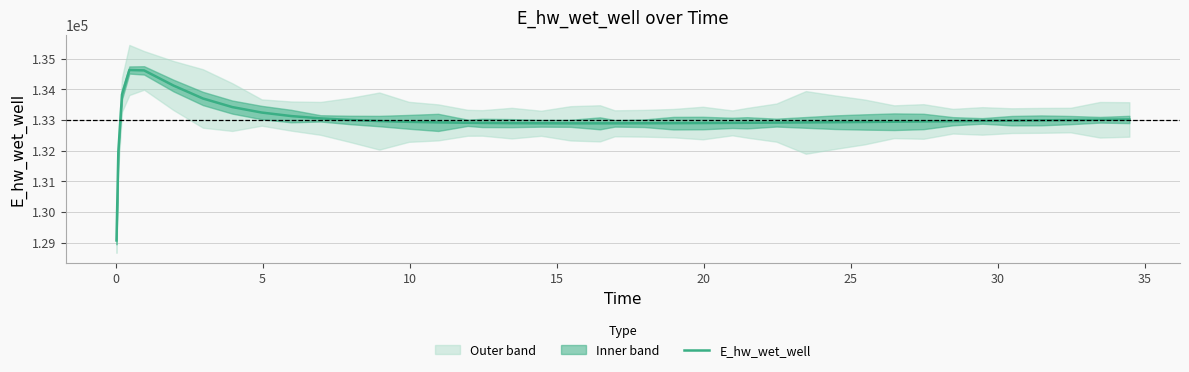

What is the highest value of the E_hw_wet_well series?

134628.1